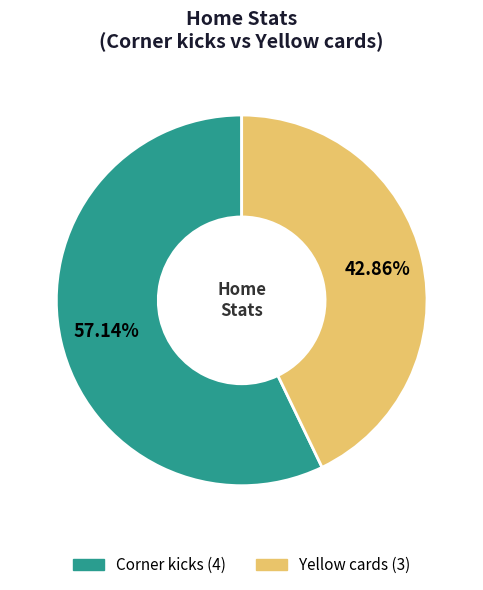

To the nearest percent, what is the combined percentage of Corner kicks and Yellow cards?

100%